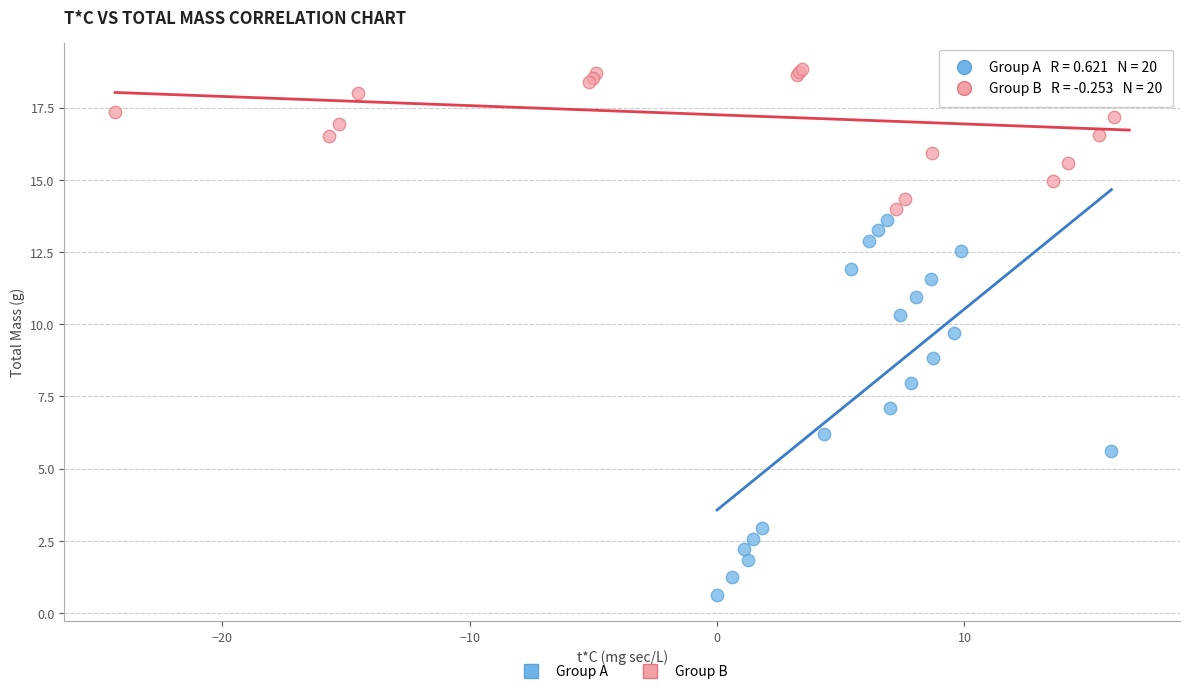

Which series contains the highest Y value?

Group B